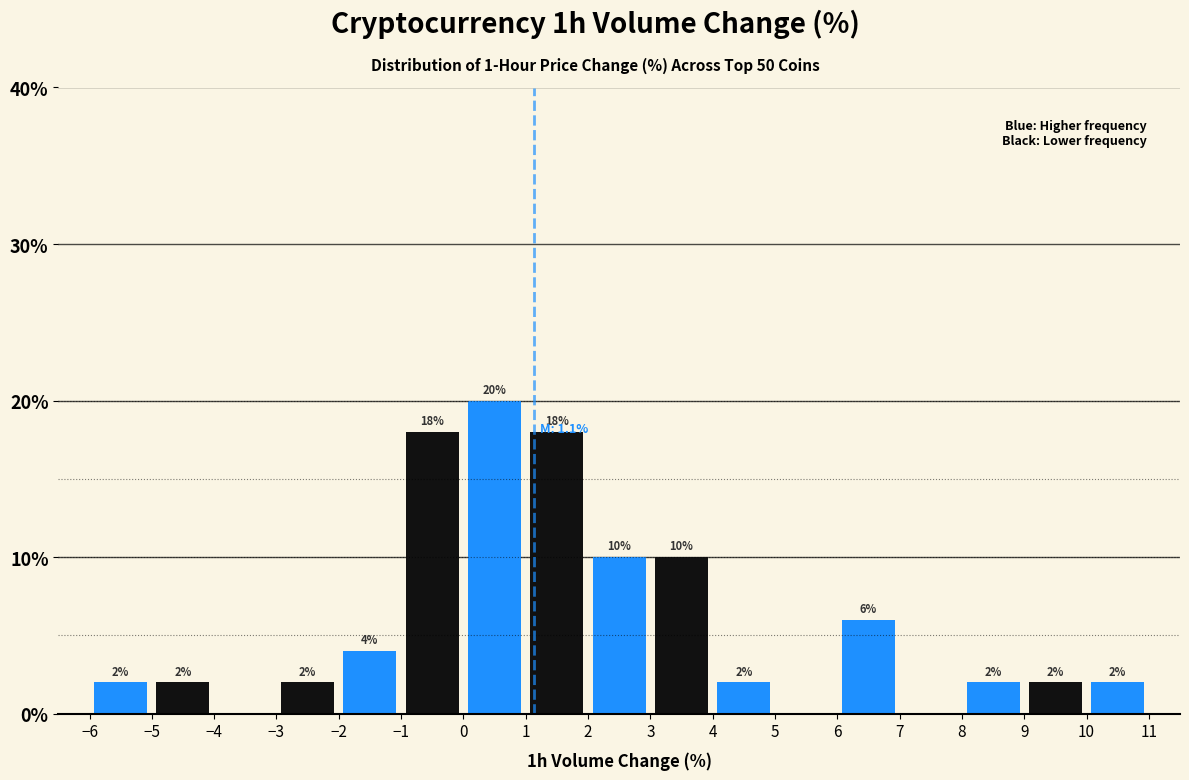

Which range on the x-axis has the tallest bar?

0 to 1